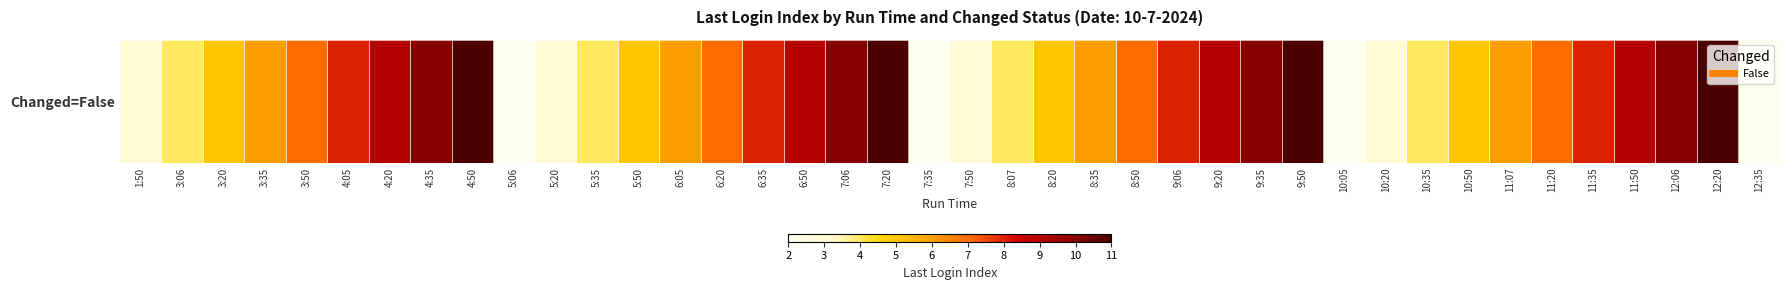

Which has a higher value, 6:35 or 7:20?

7:20